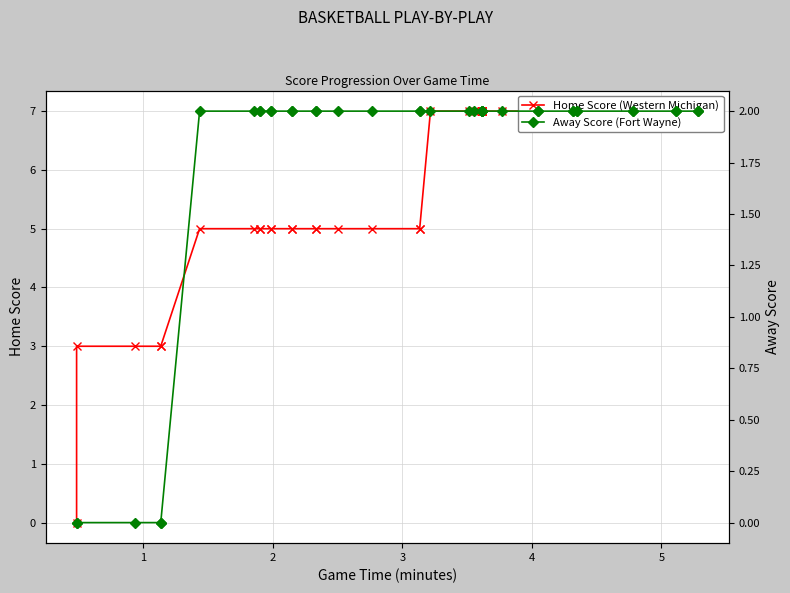

How many positive values does the Away Score (Fort Wayne) series have?

35